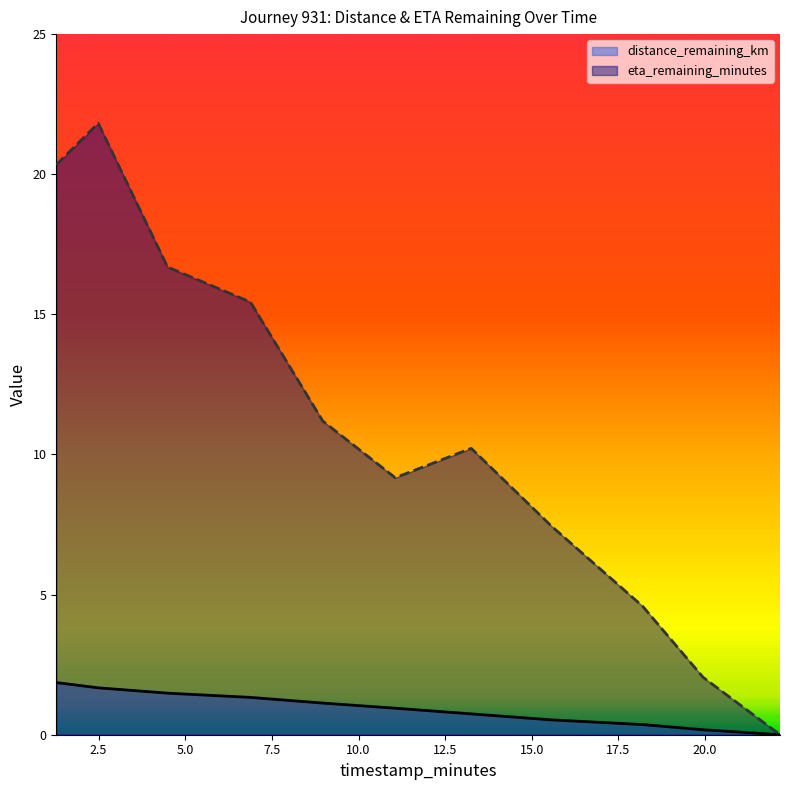

Is it true that eta_remaining_minutes equals 9.2 at 11.06?

True